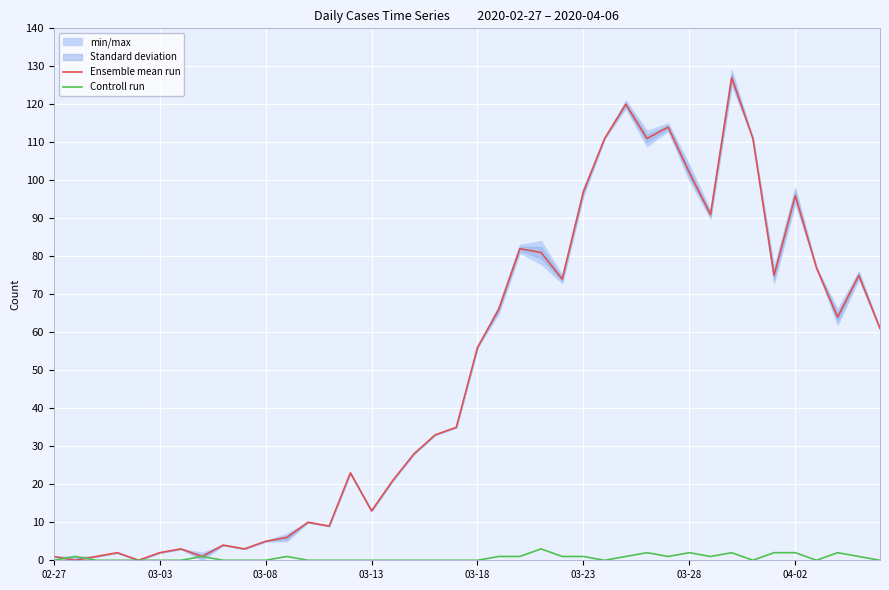

What is the maximum value for Ensemble mean run?

127